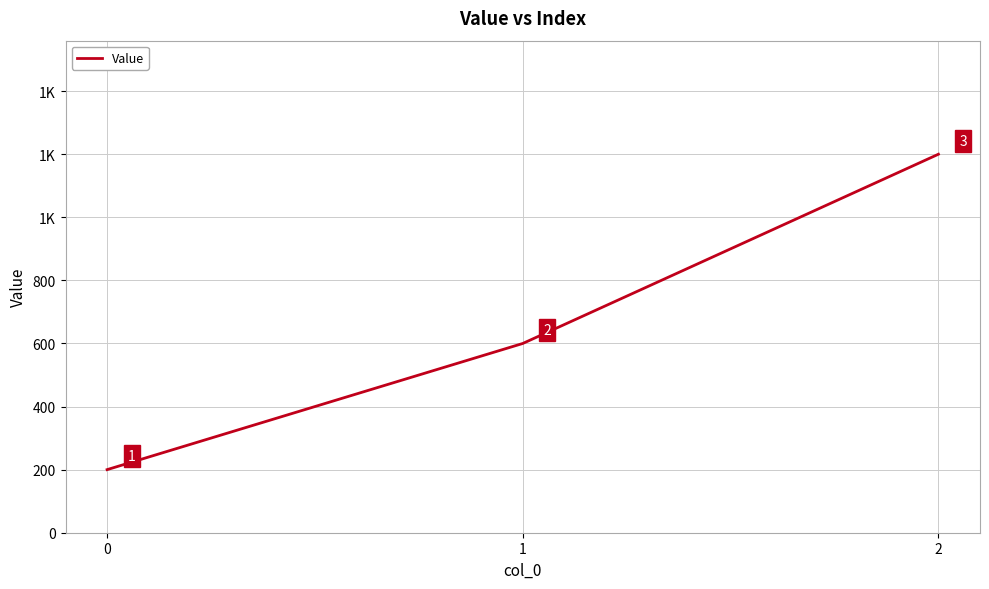

What is the change in value from 0 to 2?

+1000